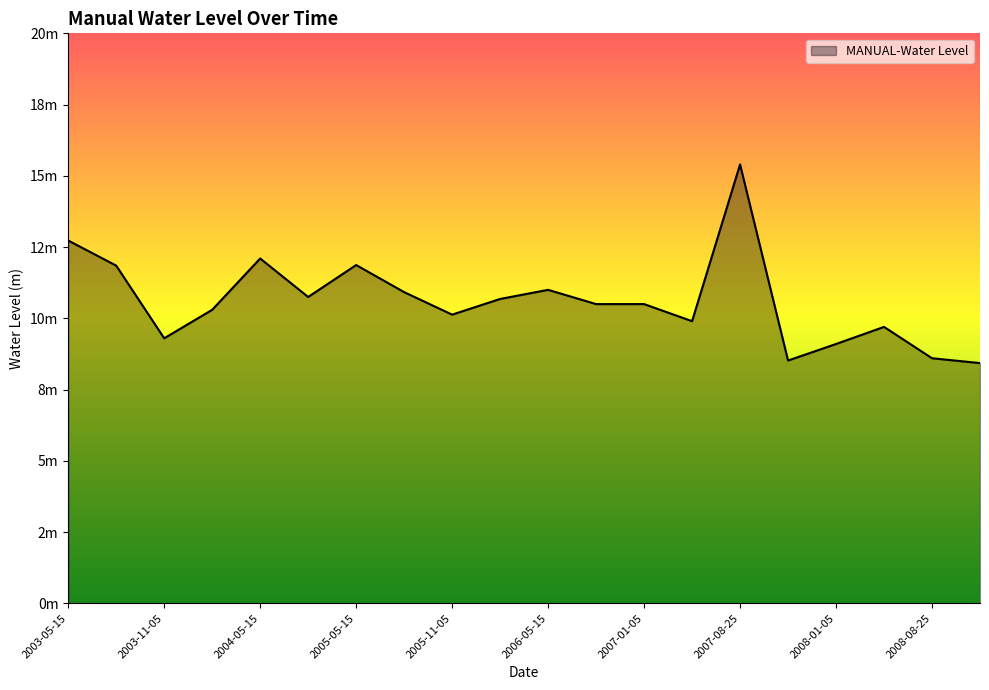

At which label is the value closest to 11?

2006-05-15